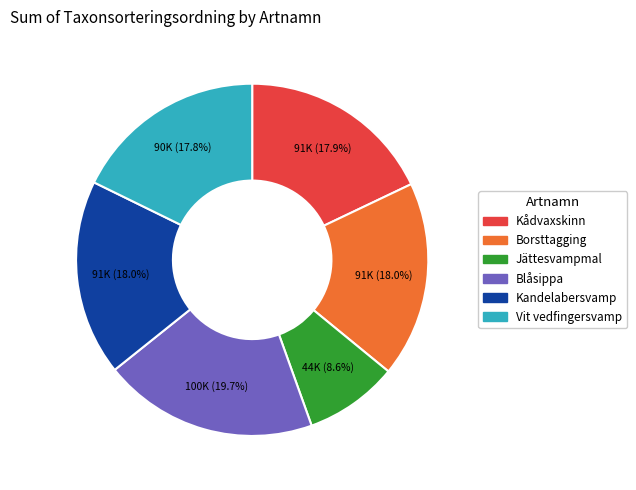

To the nearest percent, what percentage of the pie is Borsttagging?

18%